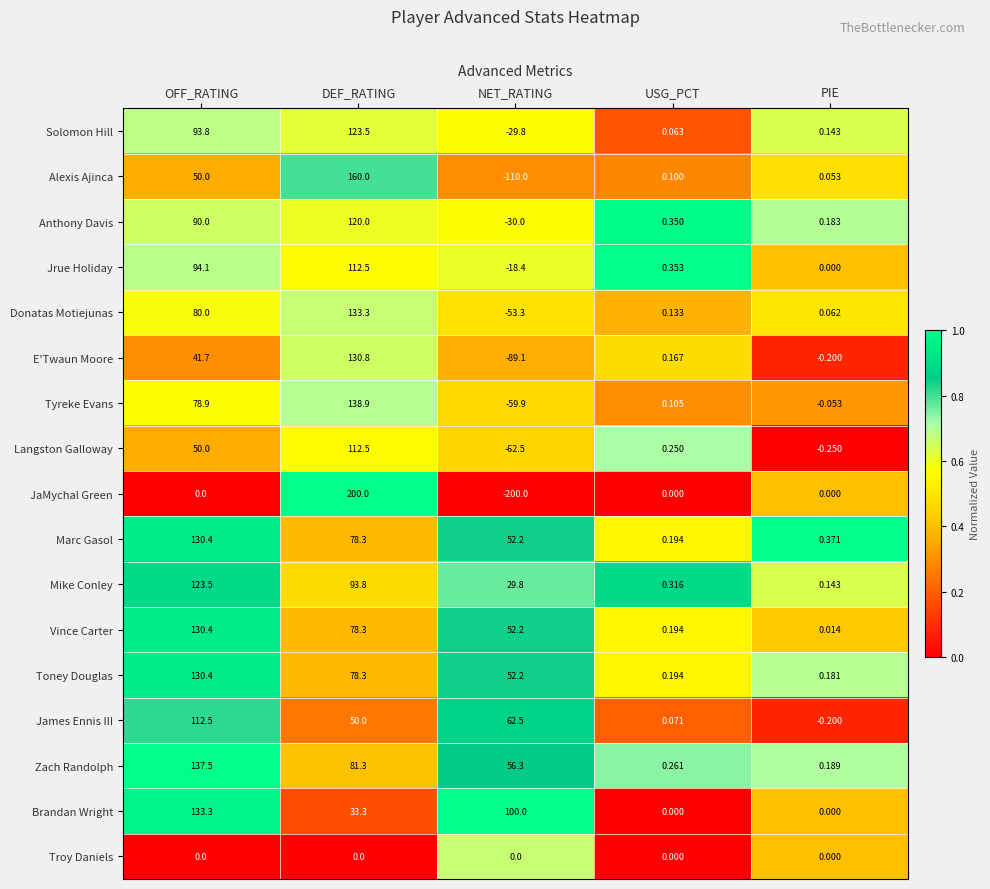

At which category is the sum across all series the highest?

DEF_RATING